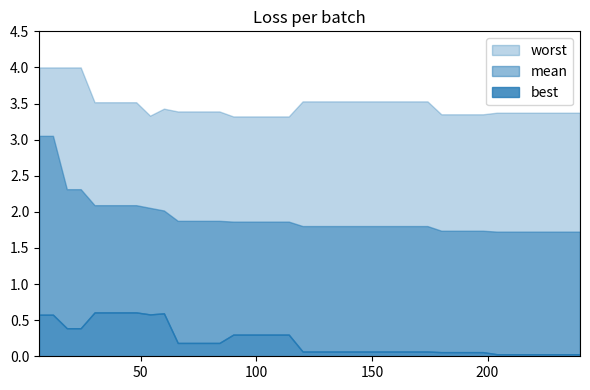

True or false: worst has more than 1 interior local peaks.

False